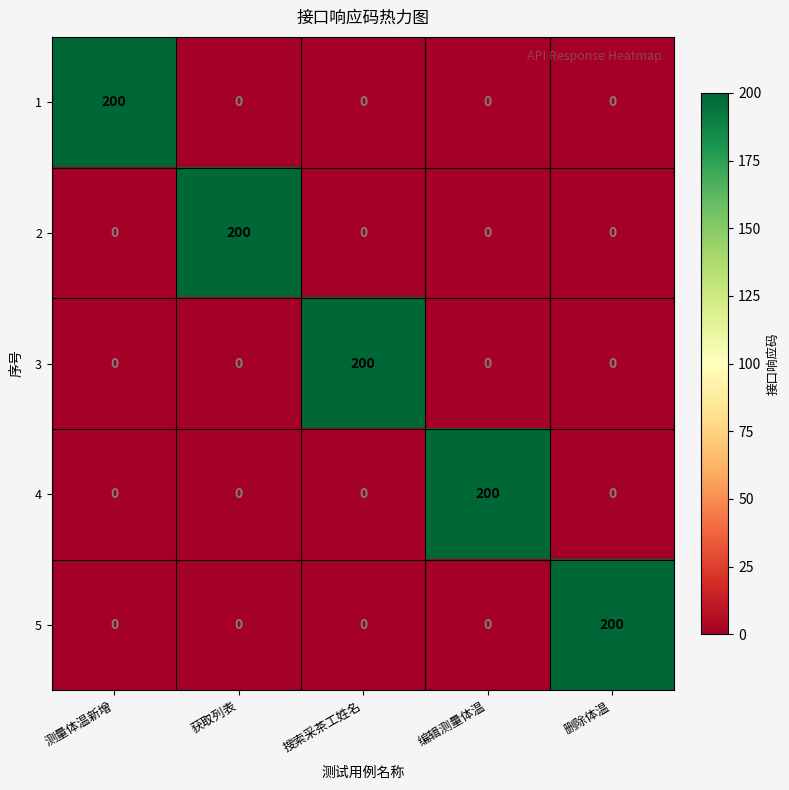

How many series are shown in this chart?

5